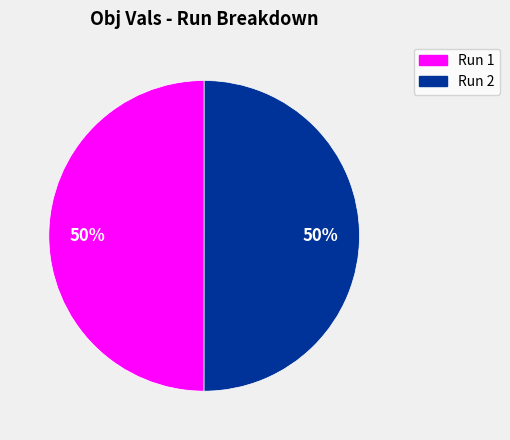

To the nearest percent, what is the average slice percentage?

50%